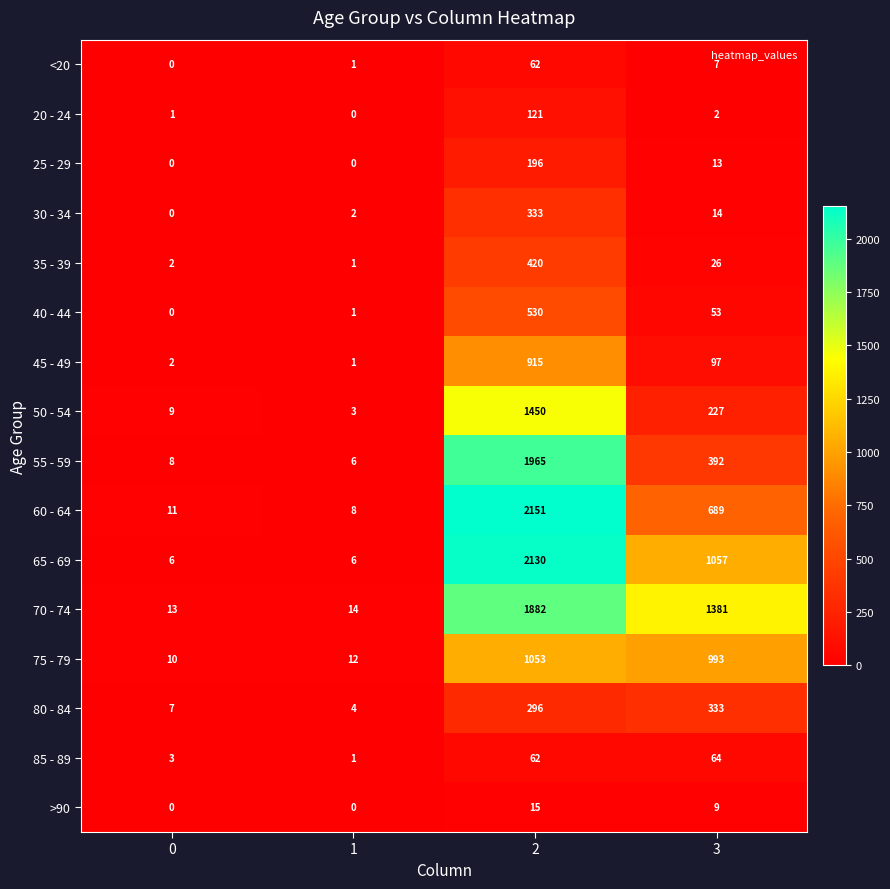

Where is 20 - 24 nearest to the value 60?

3